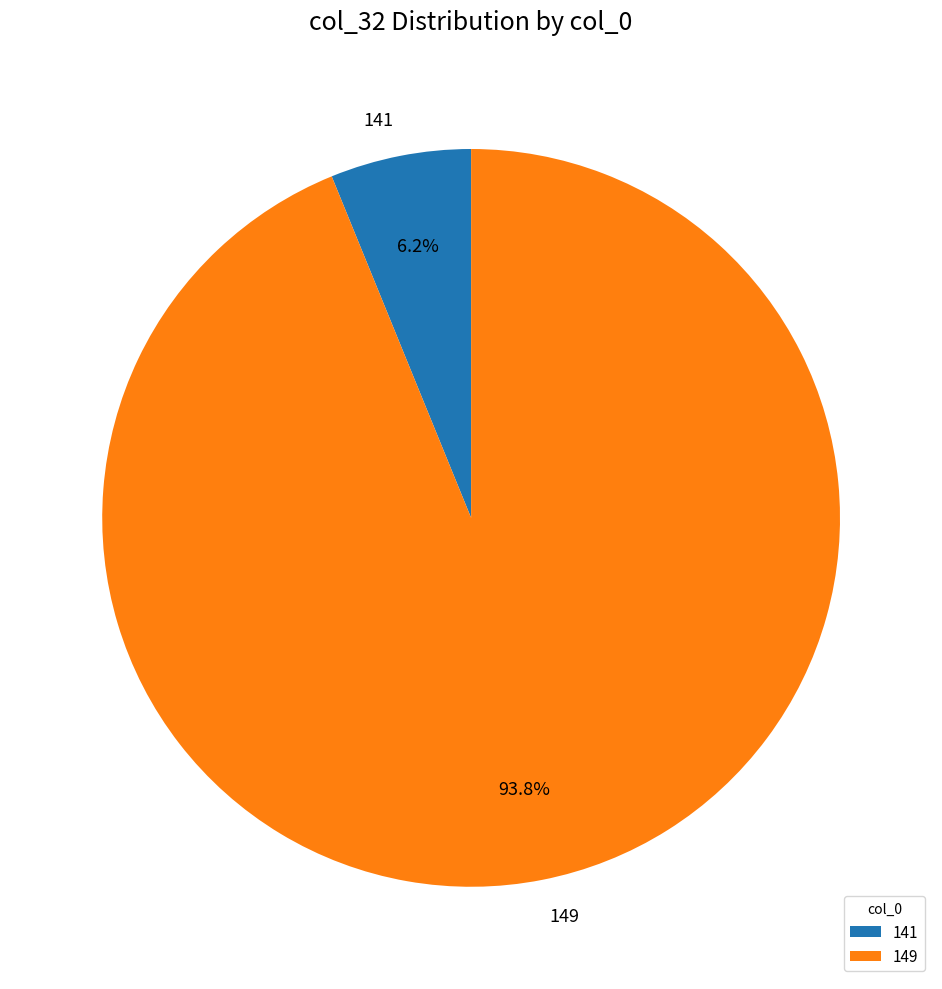

Does any single category account for the majority?

Yes